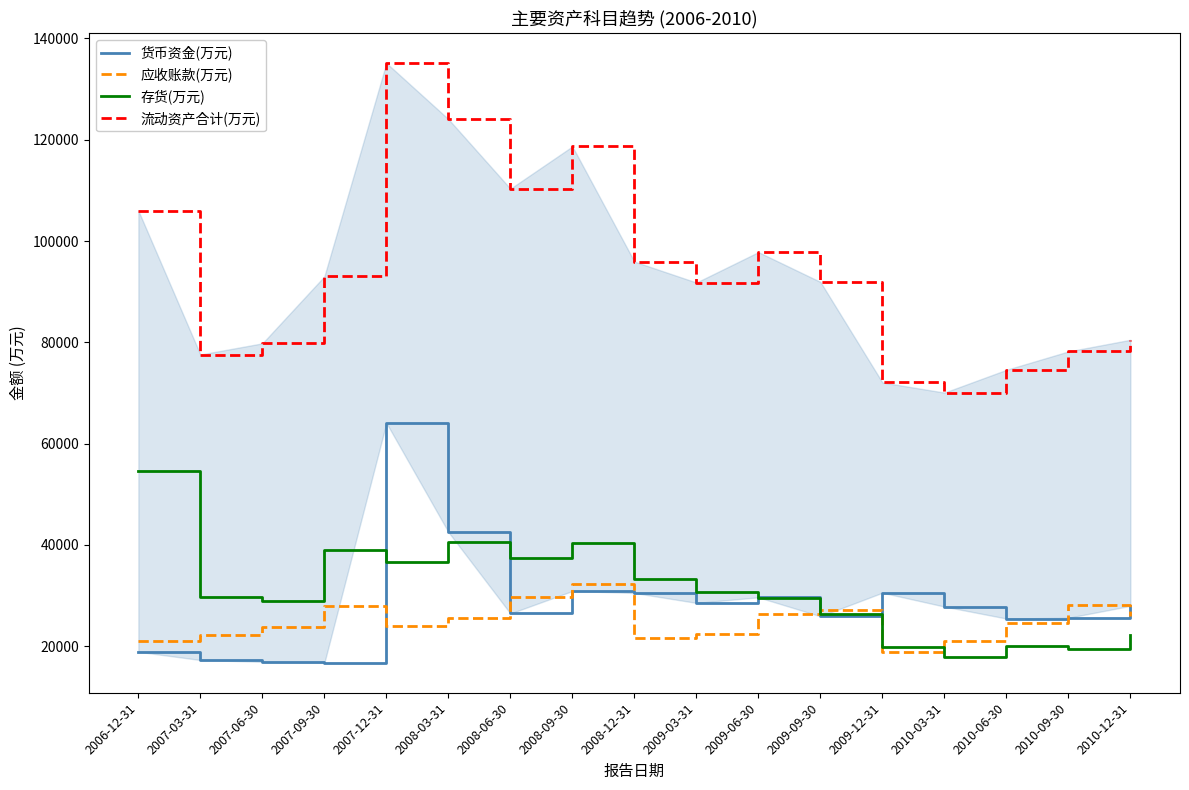

True or false: 存货(万元) has more than 2 interior local peaks.

True